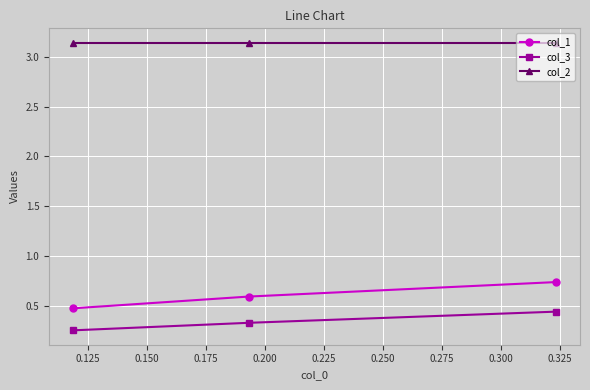

Rank the series by their maximum value, from highest to lowest.

col_2, col_1, col_3